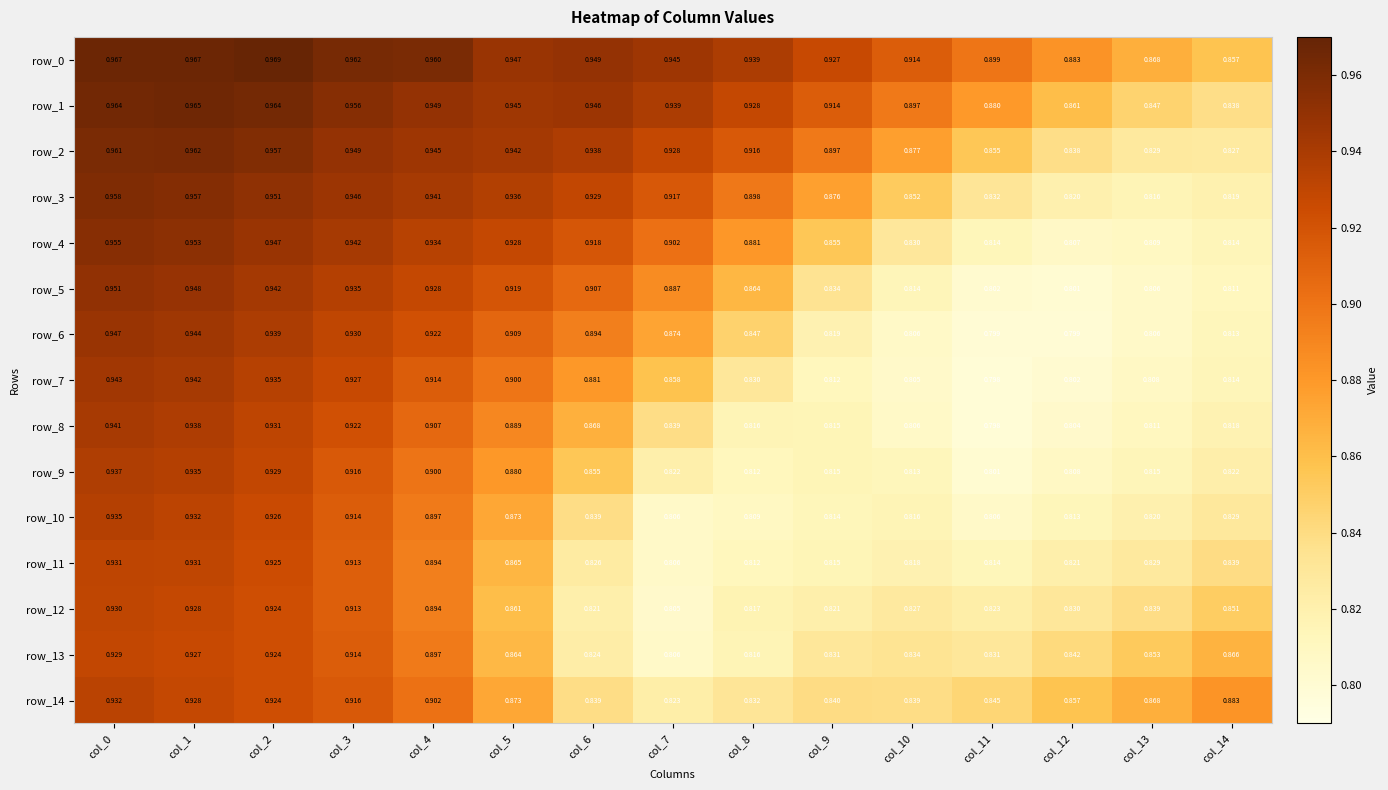

Which series changed the most between col_5 and col_7?

row_10